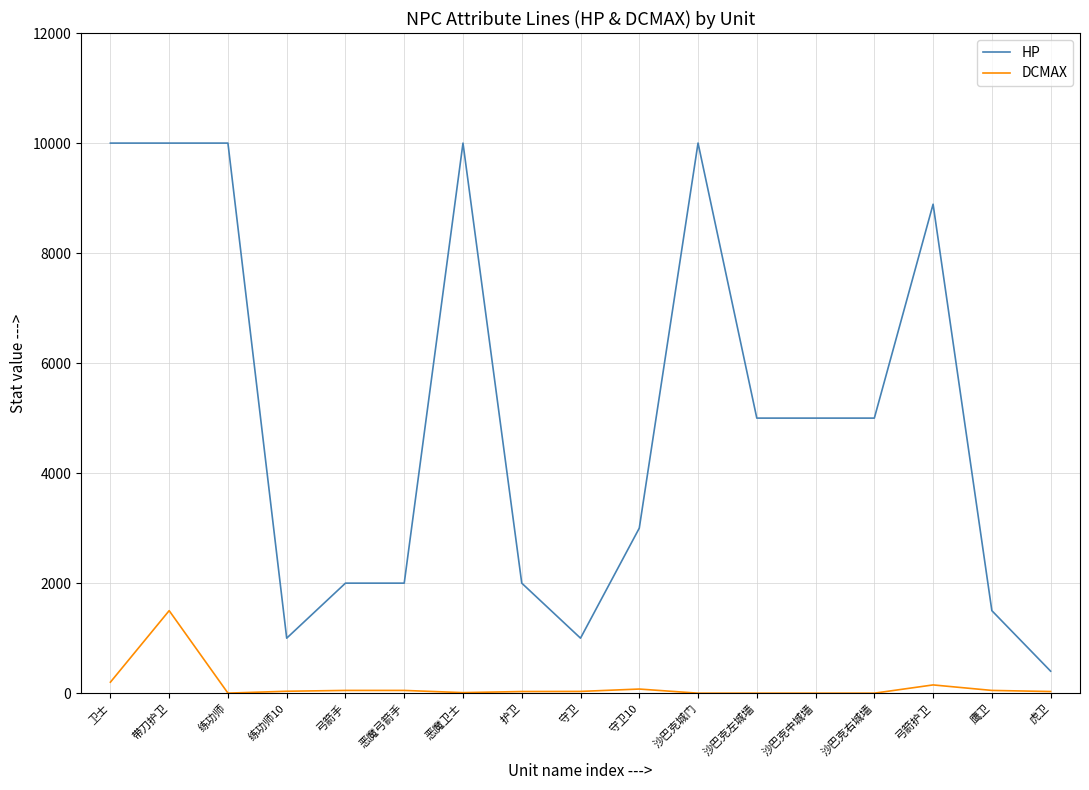

True or false: DCMAX has a value of 150 at 弓箭护卫.

True